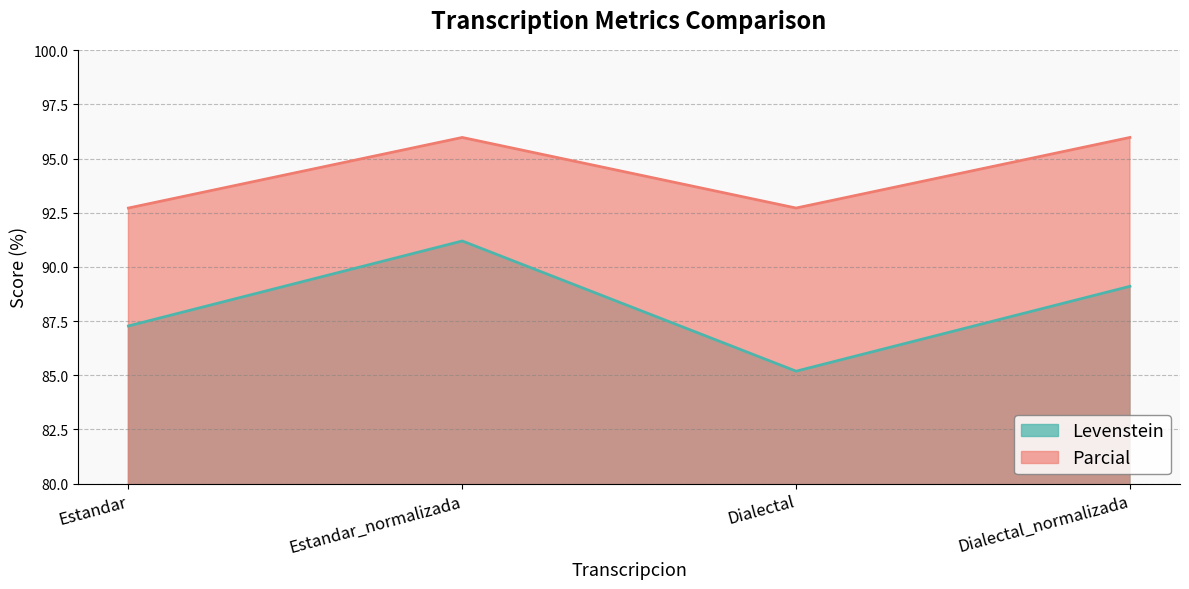

Reading left to right, transcribe all the data shown in this chart.

Levenstein: 87.3	91.2	85.2	89.1
Parcial: 92.7	96.0	92.7	96.0